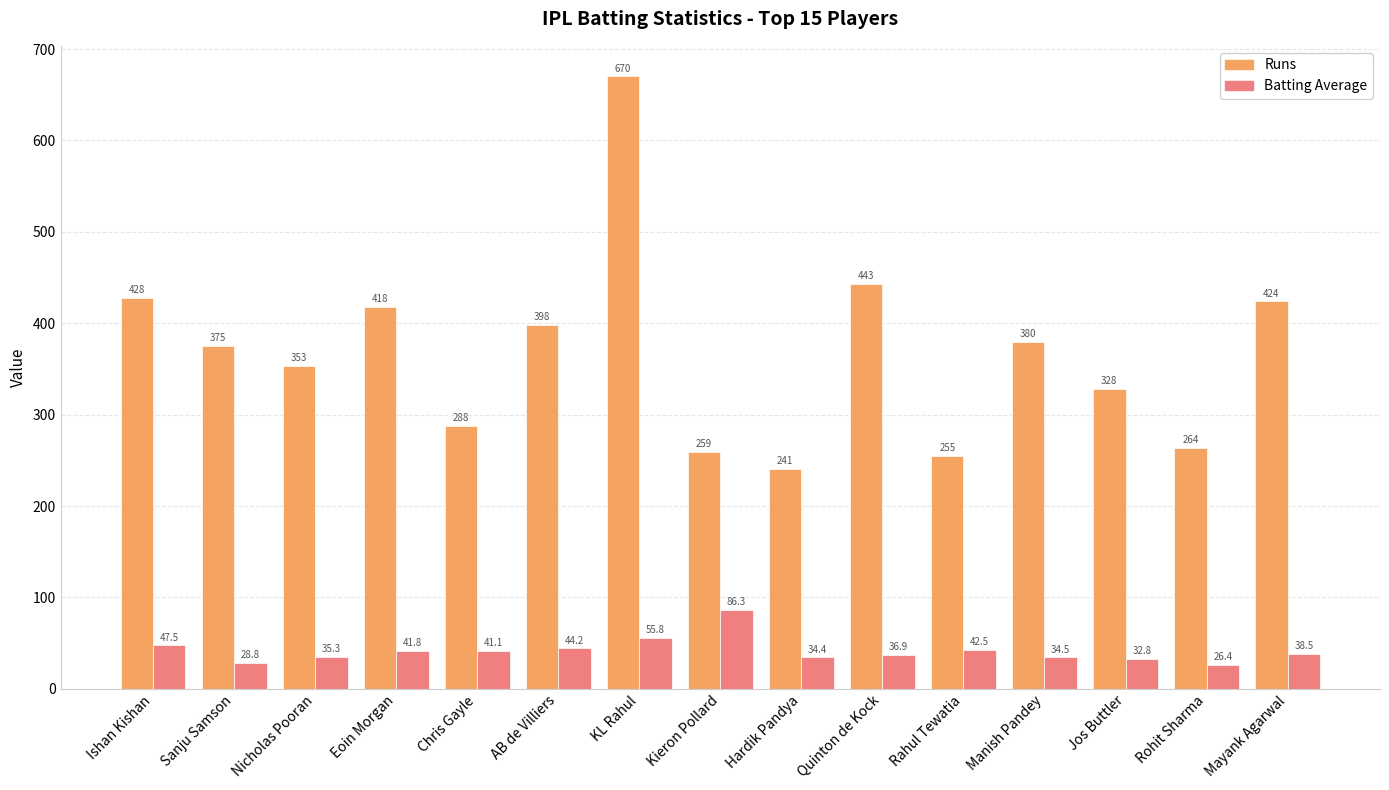

True or false: Batting Average has a value of 41.1 at Chris Gayle.

True